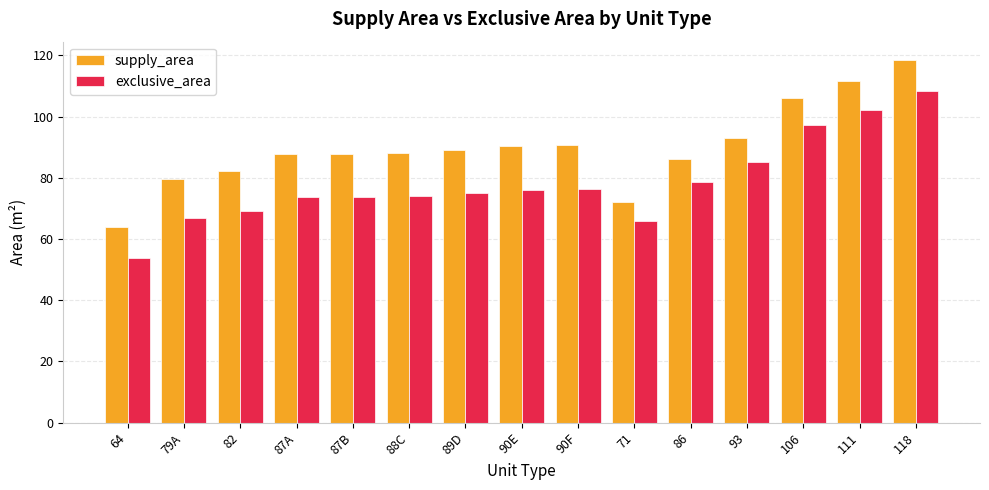

Is the value of exclusive_area at 87A greater than the value of supply_area at 88C?

No